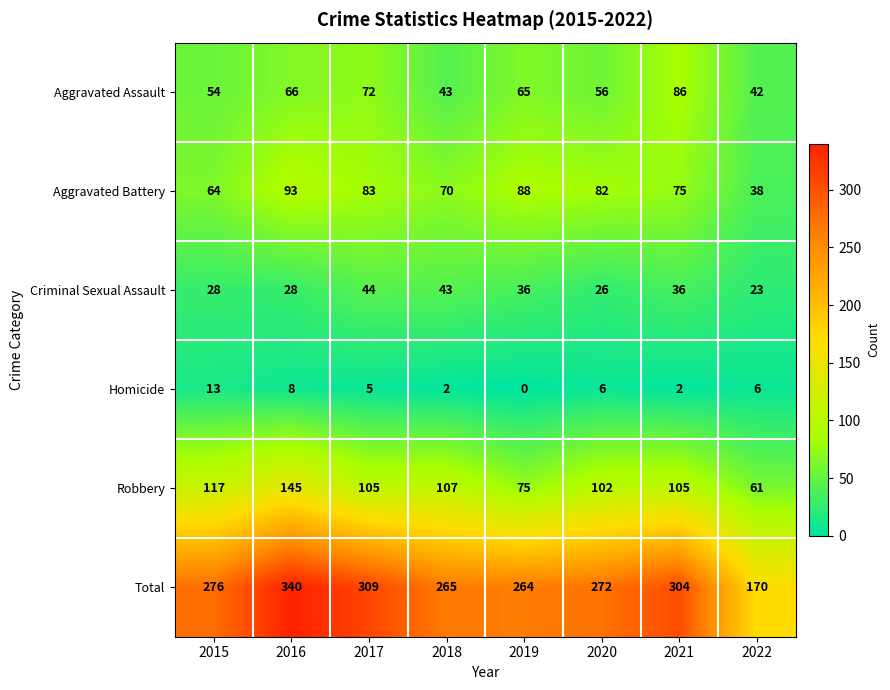

At which category is the sum across all series the highest?

2016